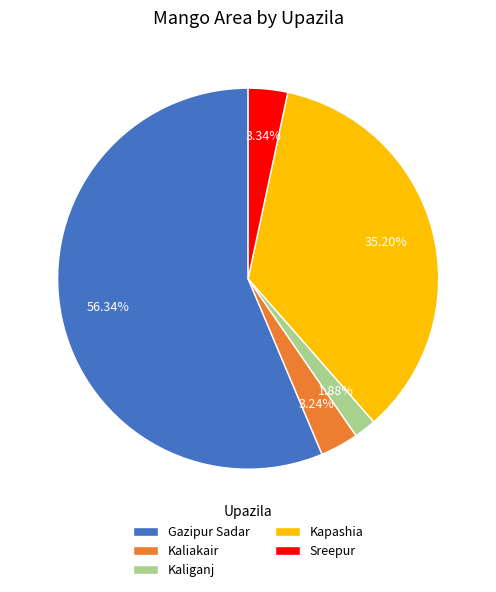

How many slices are in this pie chart?

5